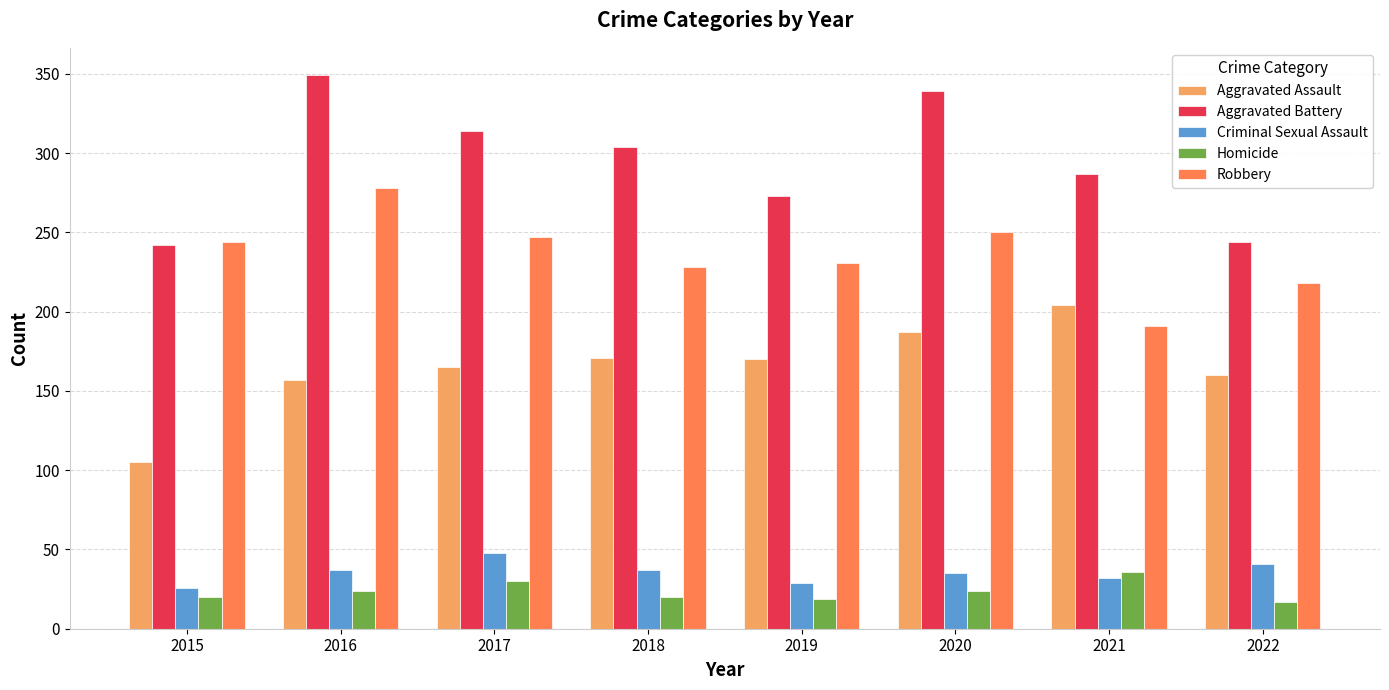

What is the minimum value for Aggravated Battery?

242